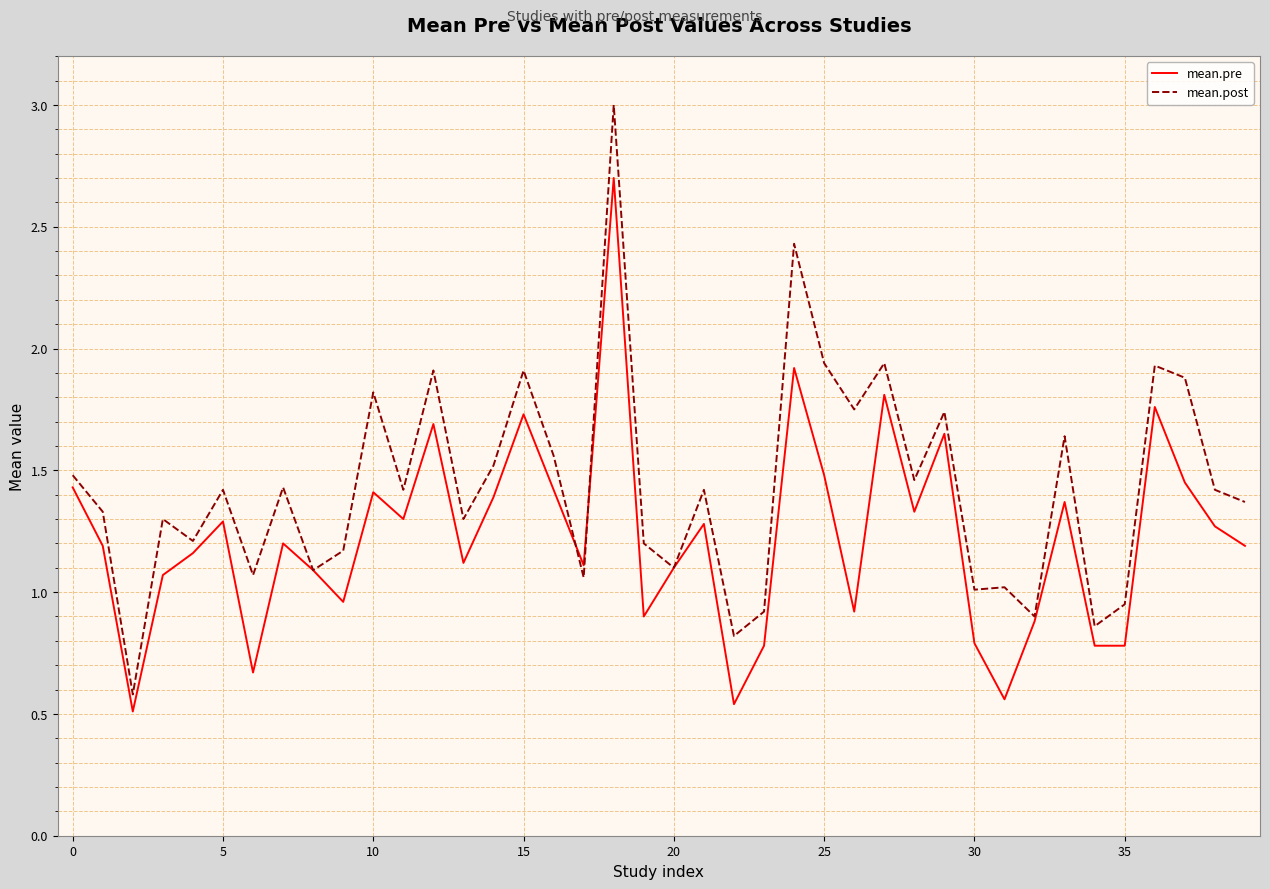

Rank the series by their average value, from lowest to highest.

mean.pre, mean.post